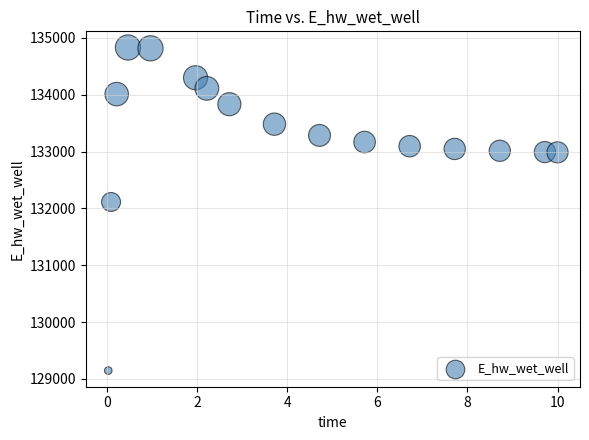

What is the range of X values (max minus min)?

10.0